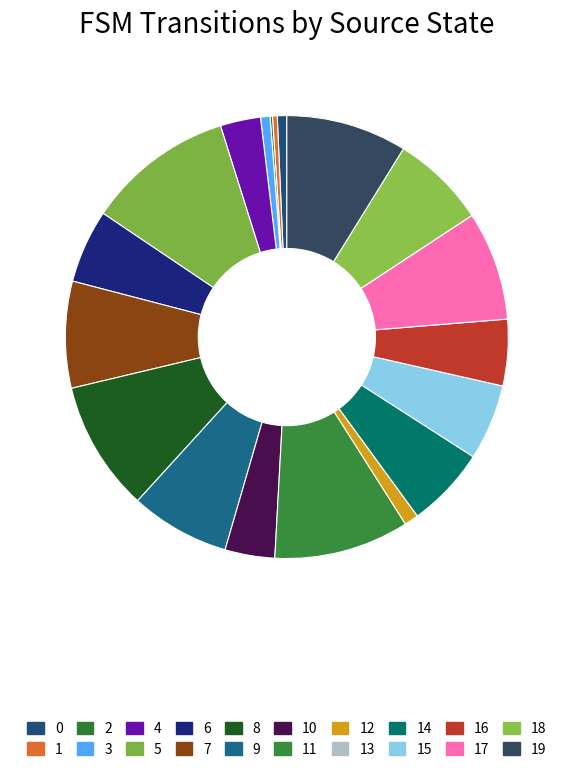

What is the ratio of the value at 9 to the value at 1?

21.0